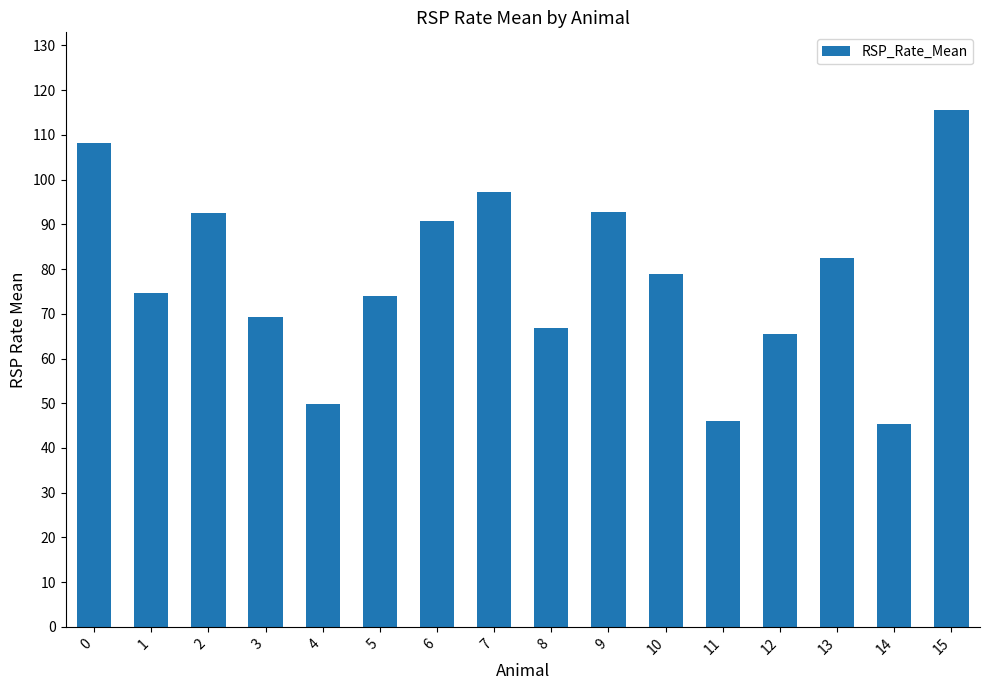

What is the change in value from 7 to 15?

+18.3